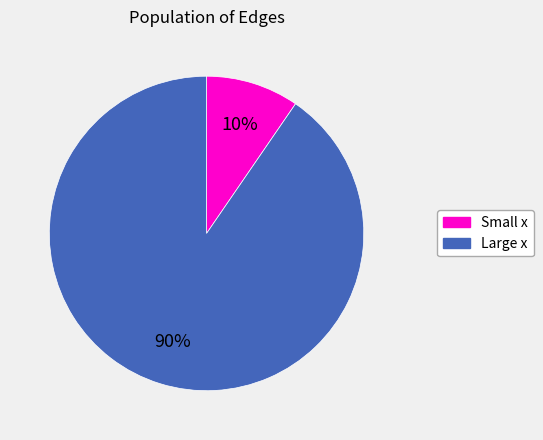

Count the number of slices in the pie.

2